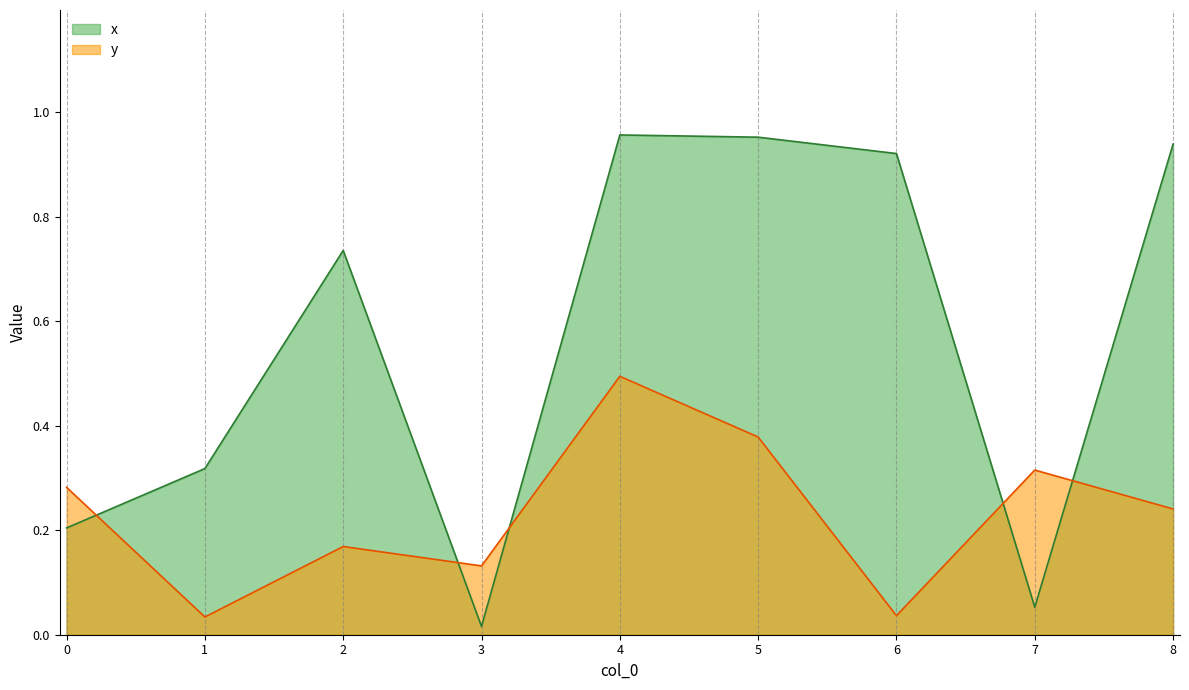

How many lines are shown in the chart?

2